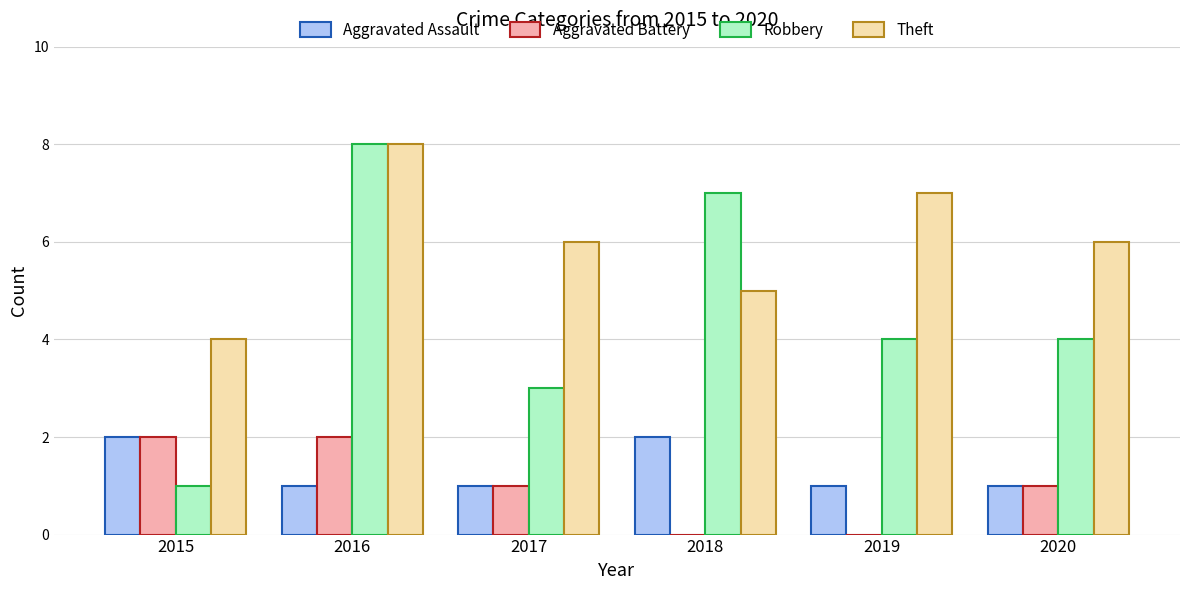

What is the spread (max minus min) of values at 2016?

7